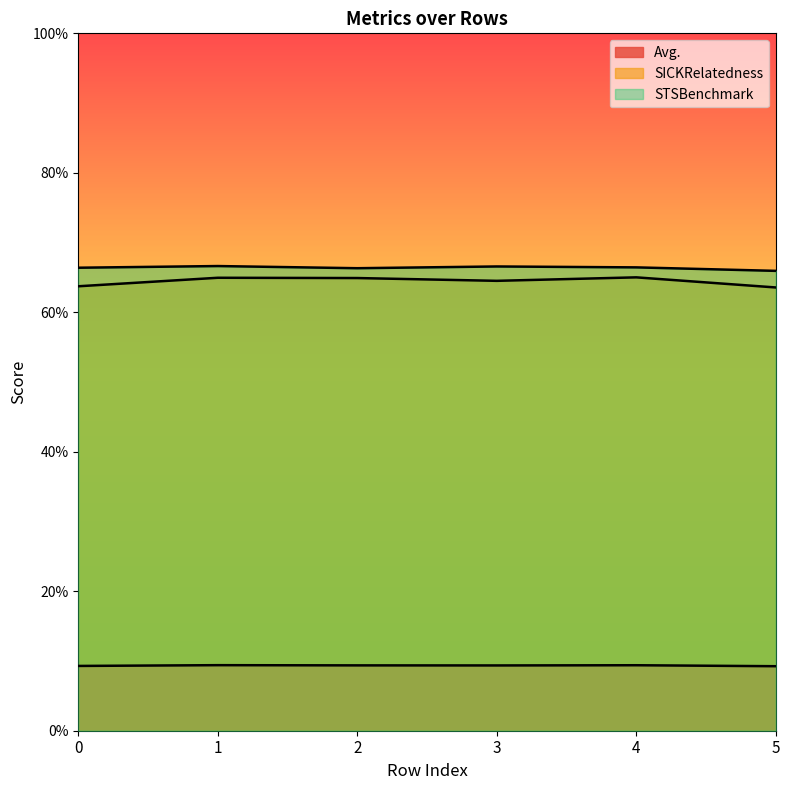

What is the value of the Avg. point at the 1st from the left?

9.3